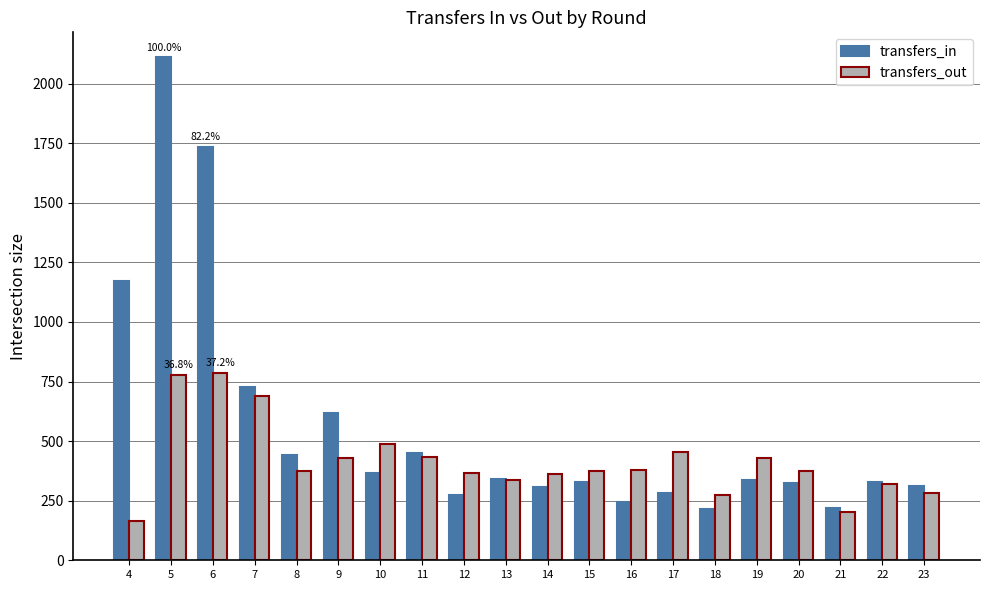

How many series are shown in this chart?

2